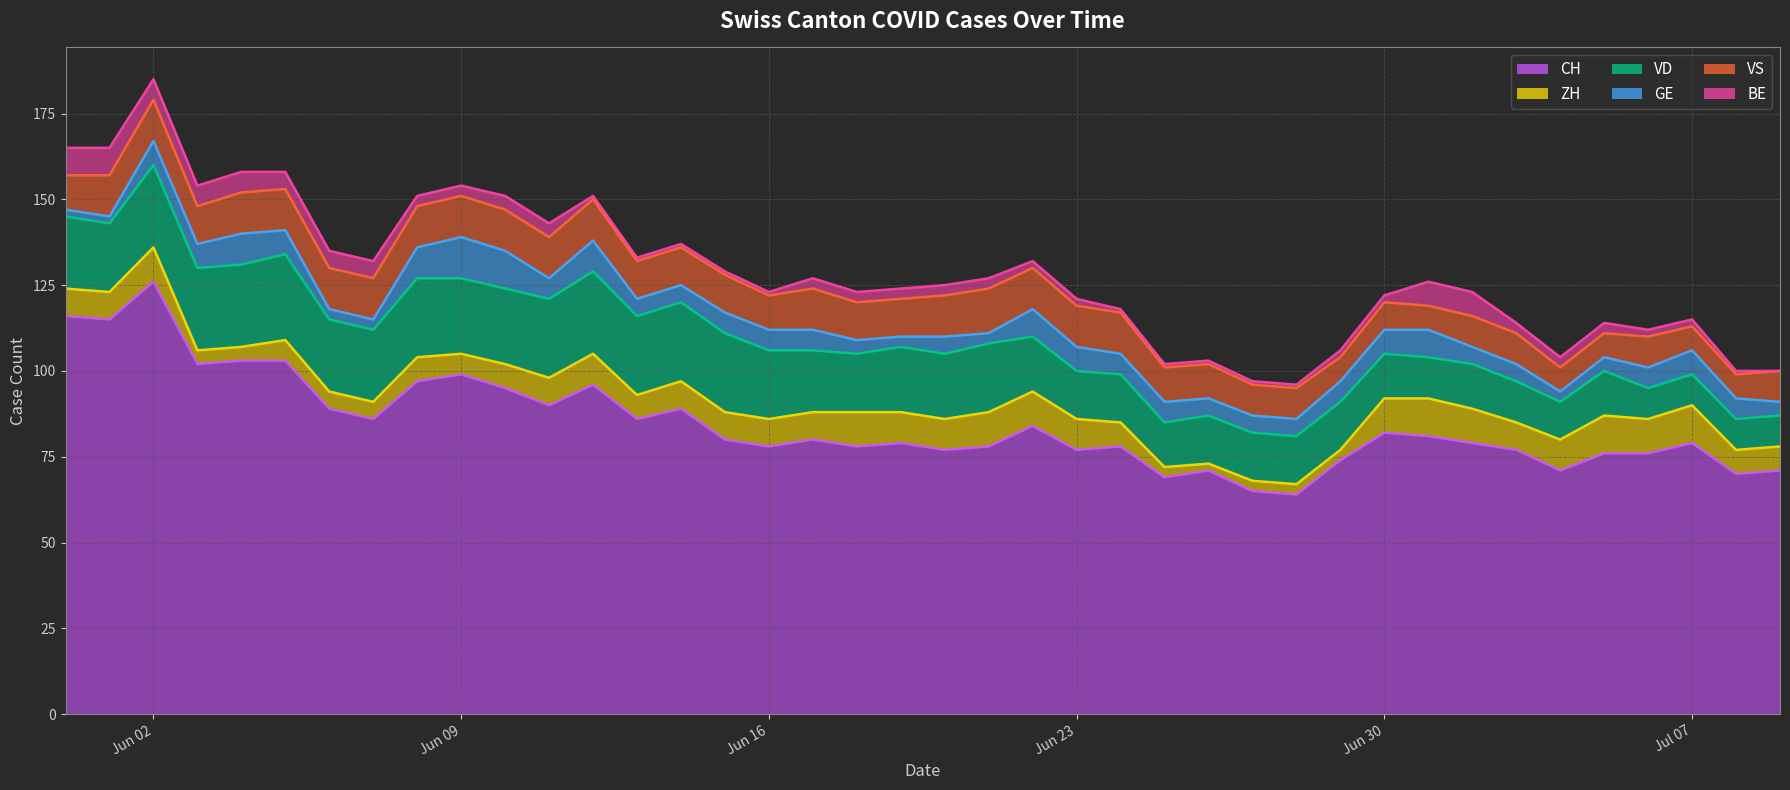

In GE, how many points are lower than both neighbors (excluding endpoints)?

4